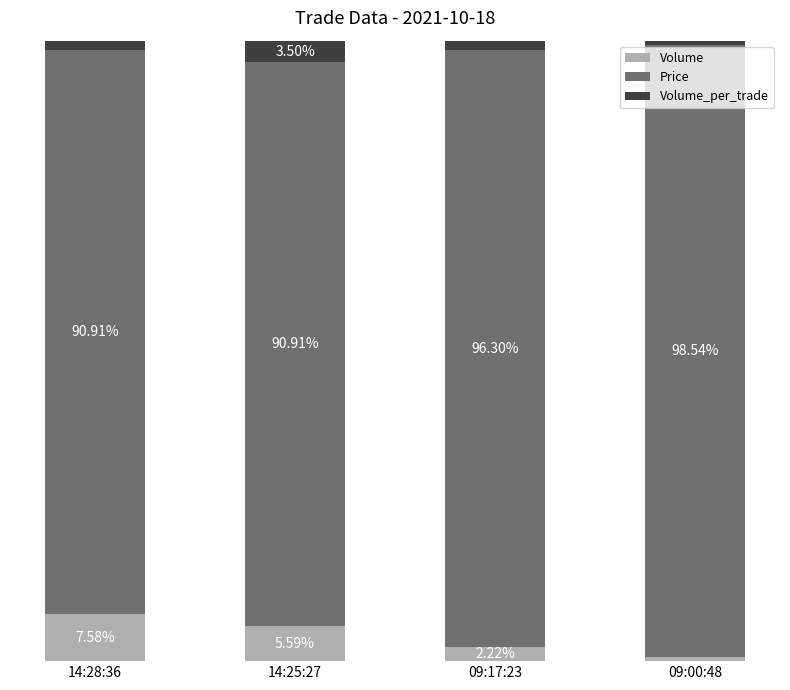

Which series has the largest range (max minus min)?

Price